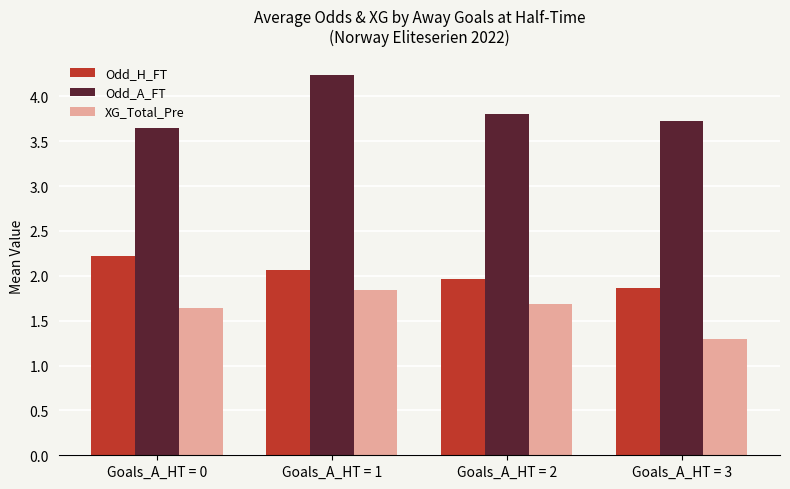

At which label does Odd_H_FT first exceed 2?

Goals_A_HT = 0